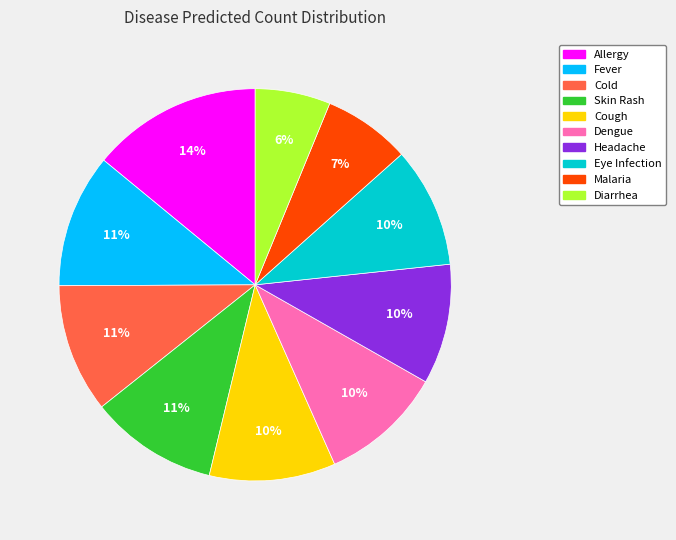

Which slice is the largest?

Allergy